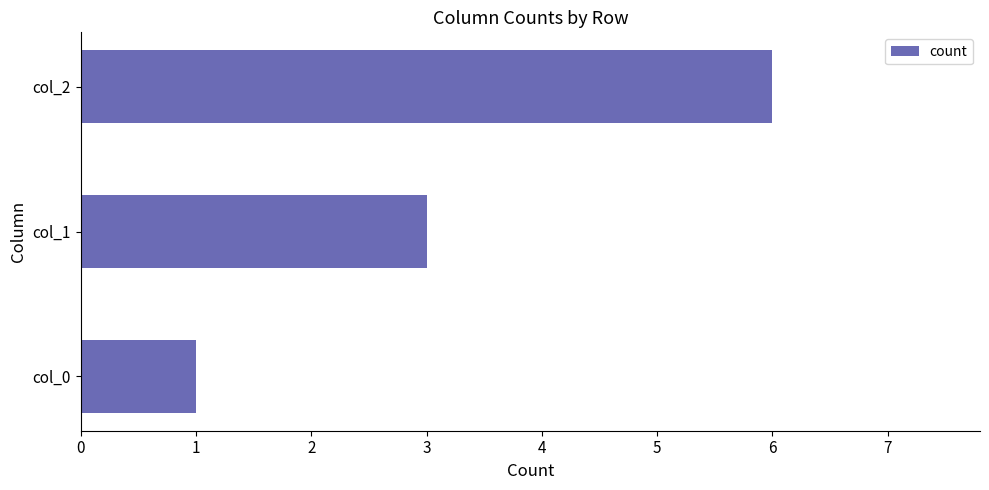

Reading bottom to top, extract all data points from this chart.

col_0=1	col_1=3	col_2=6